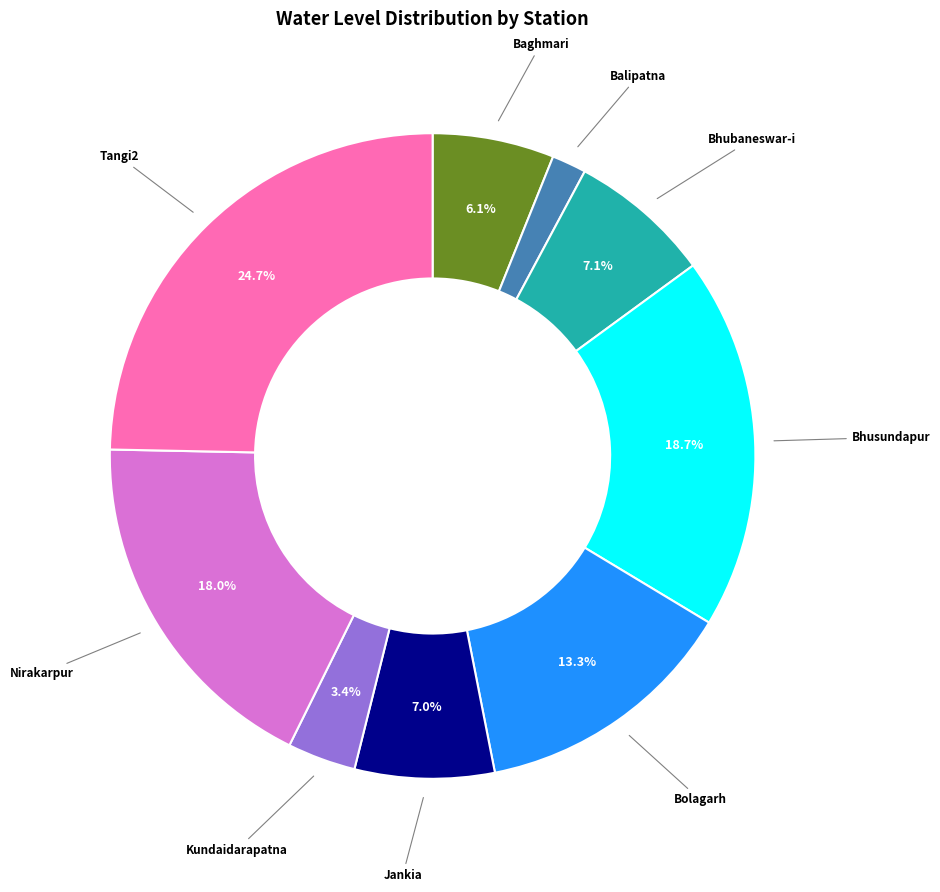

How many segments does this pie chart have?

9